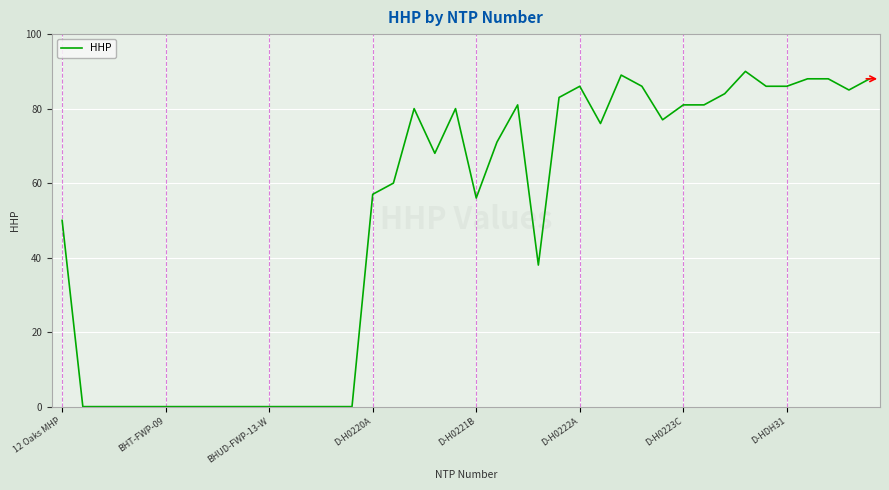

What is the difference between the maximum and minimum values?

90